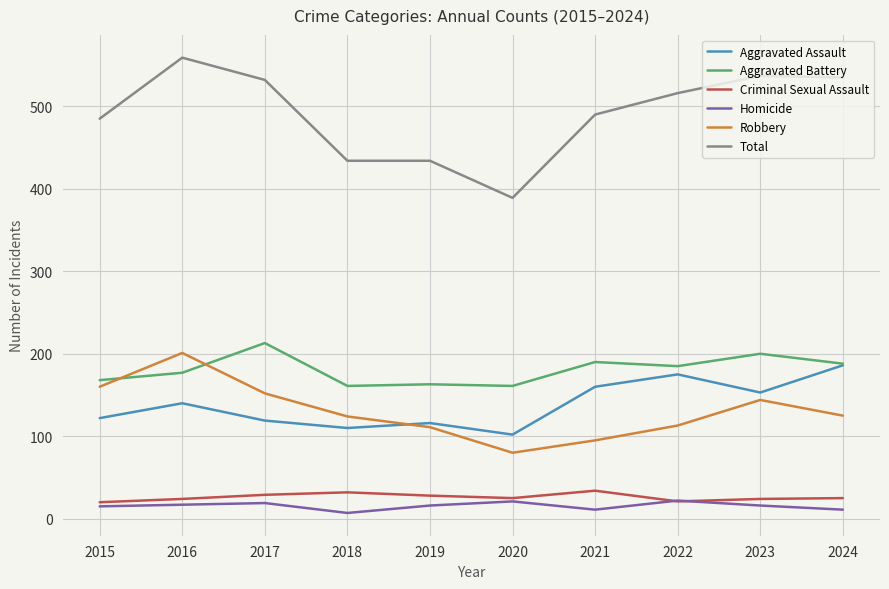

How many series are shown in this chart?

6